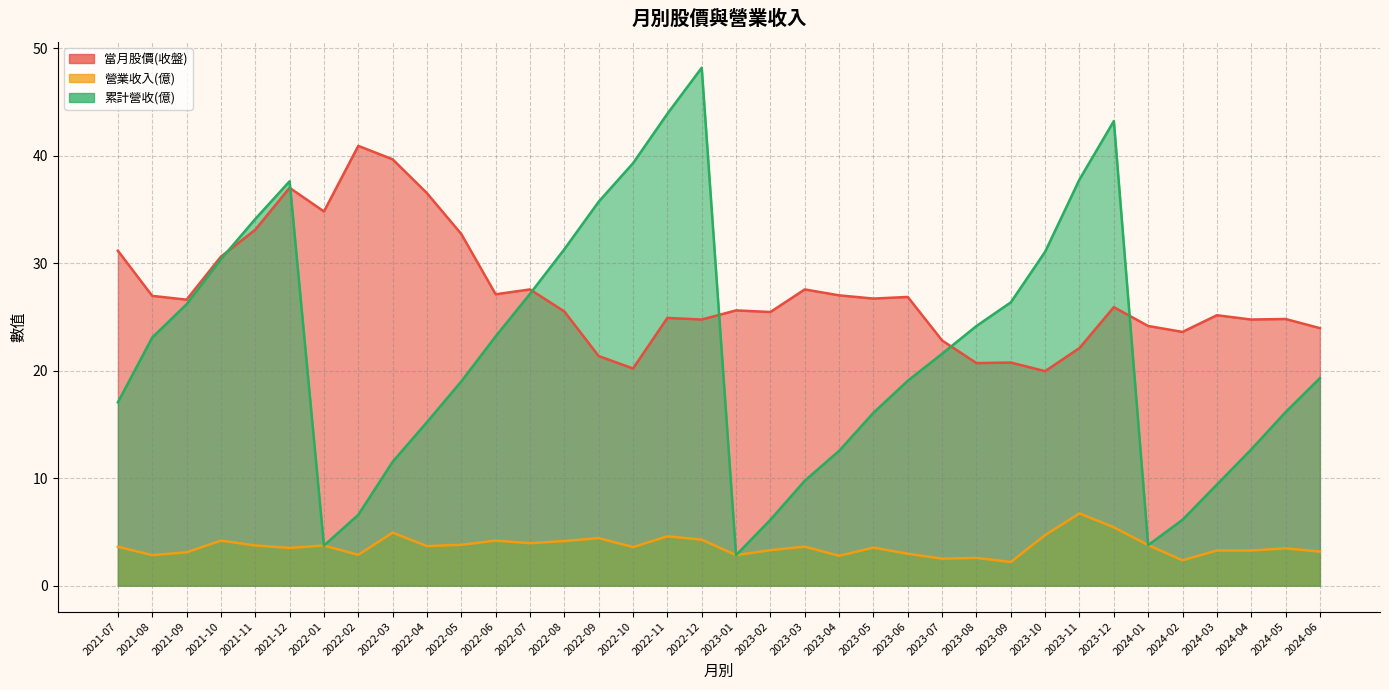

Which series has the widest spread of values?

累計營收(億)